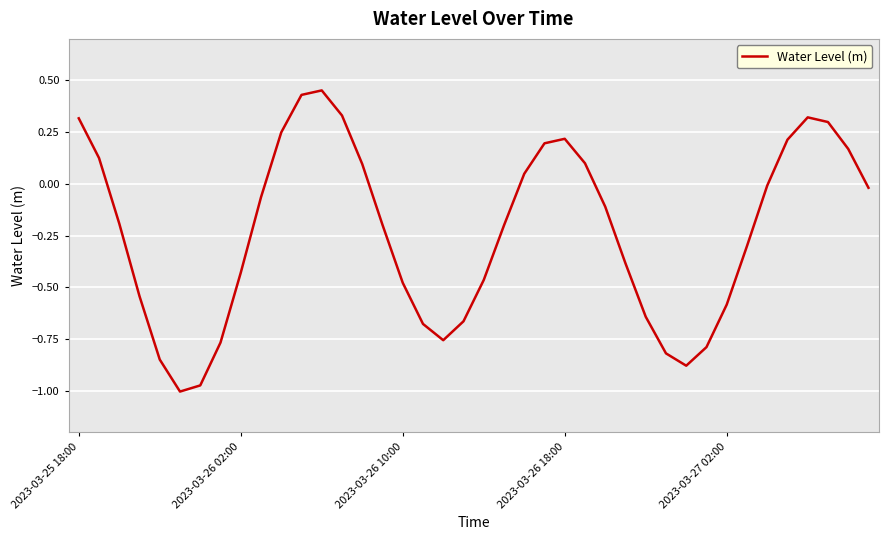

Count the number of categories in the chart.

40